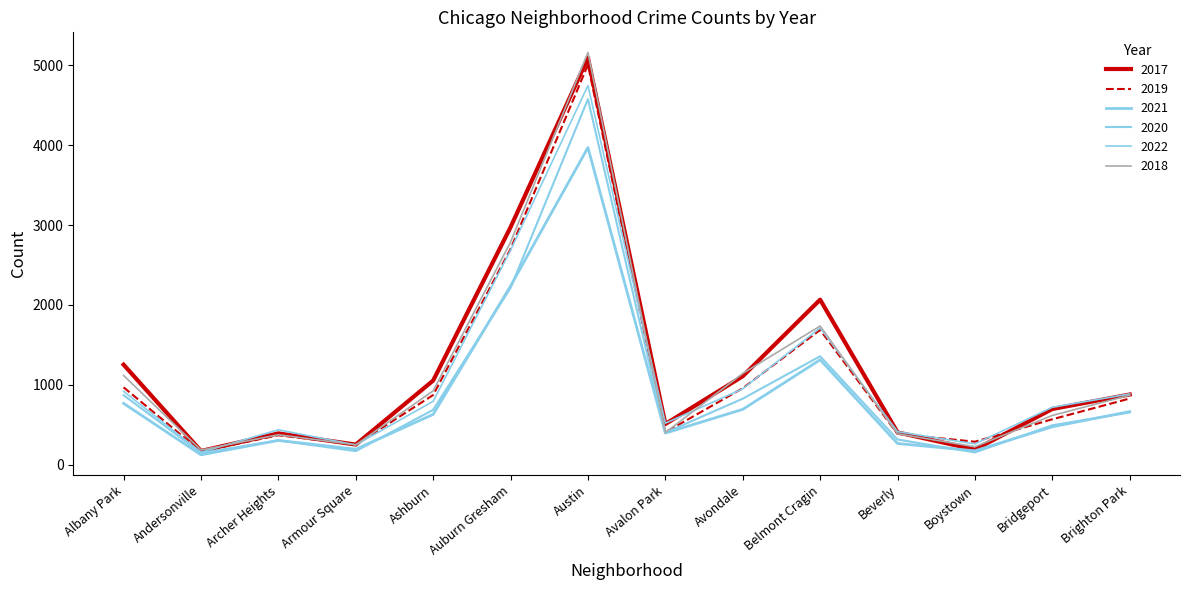

How many lines are shown in the chart?

6